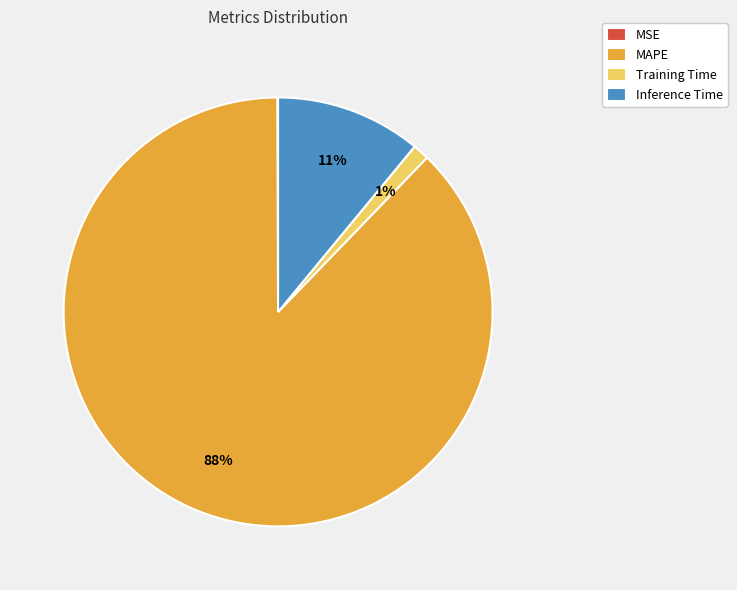

Does any single category account for the majority?

Yes